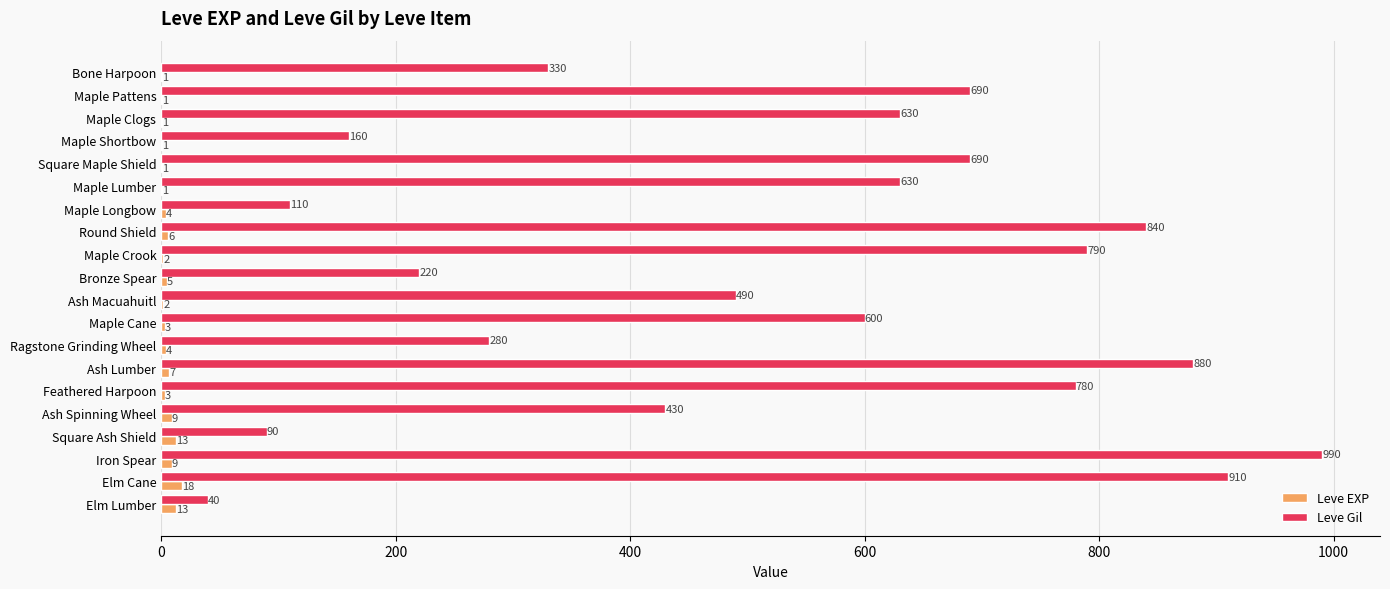

Count the number of data series in this chart.

2